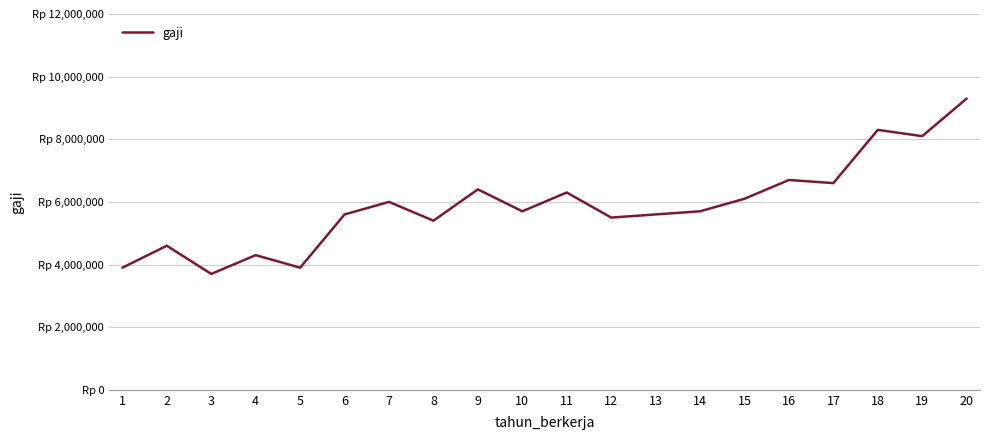

Rank the categories by value from highest to lowest.

20, 18, 19, 16, 17, 9, 11, 15, 7, 10, 14, 6, 13, 12, 8, 2, 4, 1, 5, 3